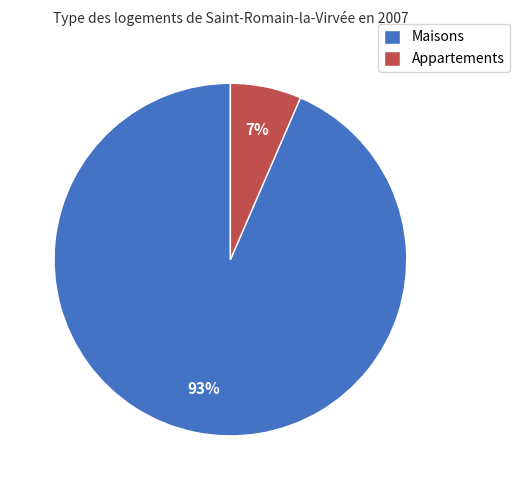

To the nearest percent, what portion does Maisons represent?

93%